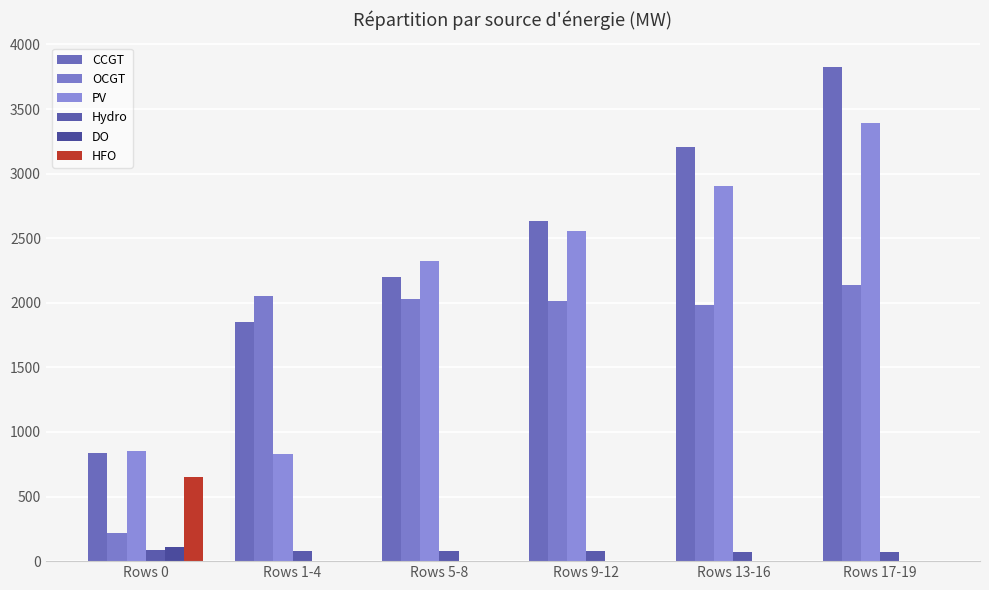

Which series has the largest range (max minus min)?

CCGT